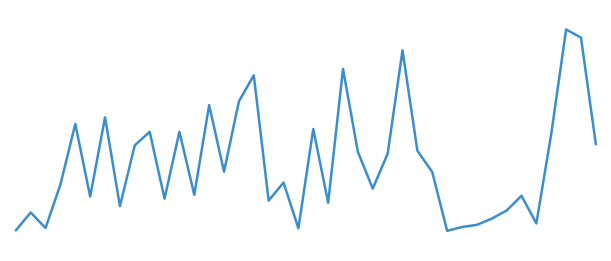

Does the chart have visible grid lines?

No